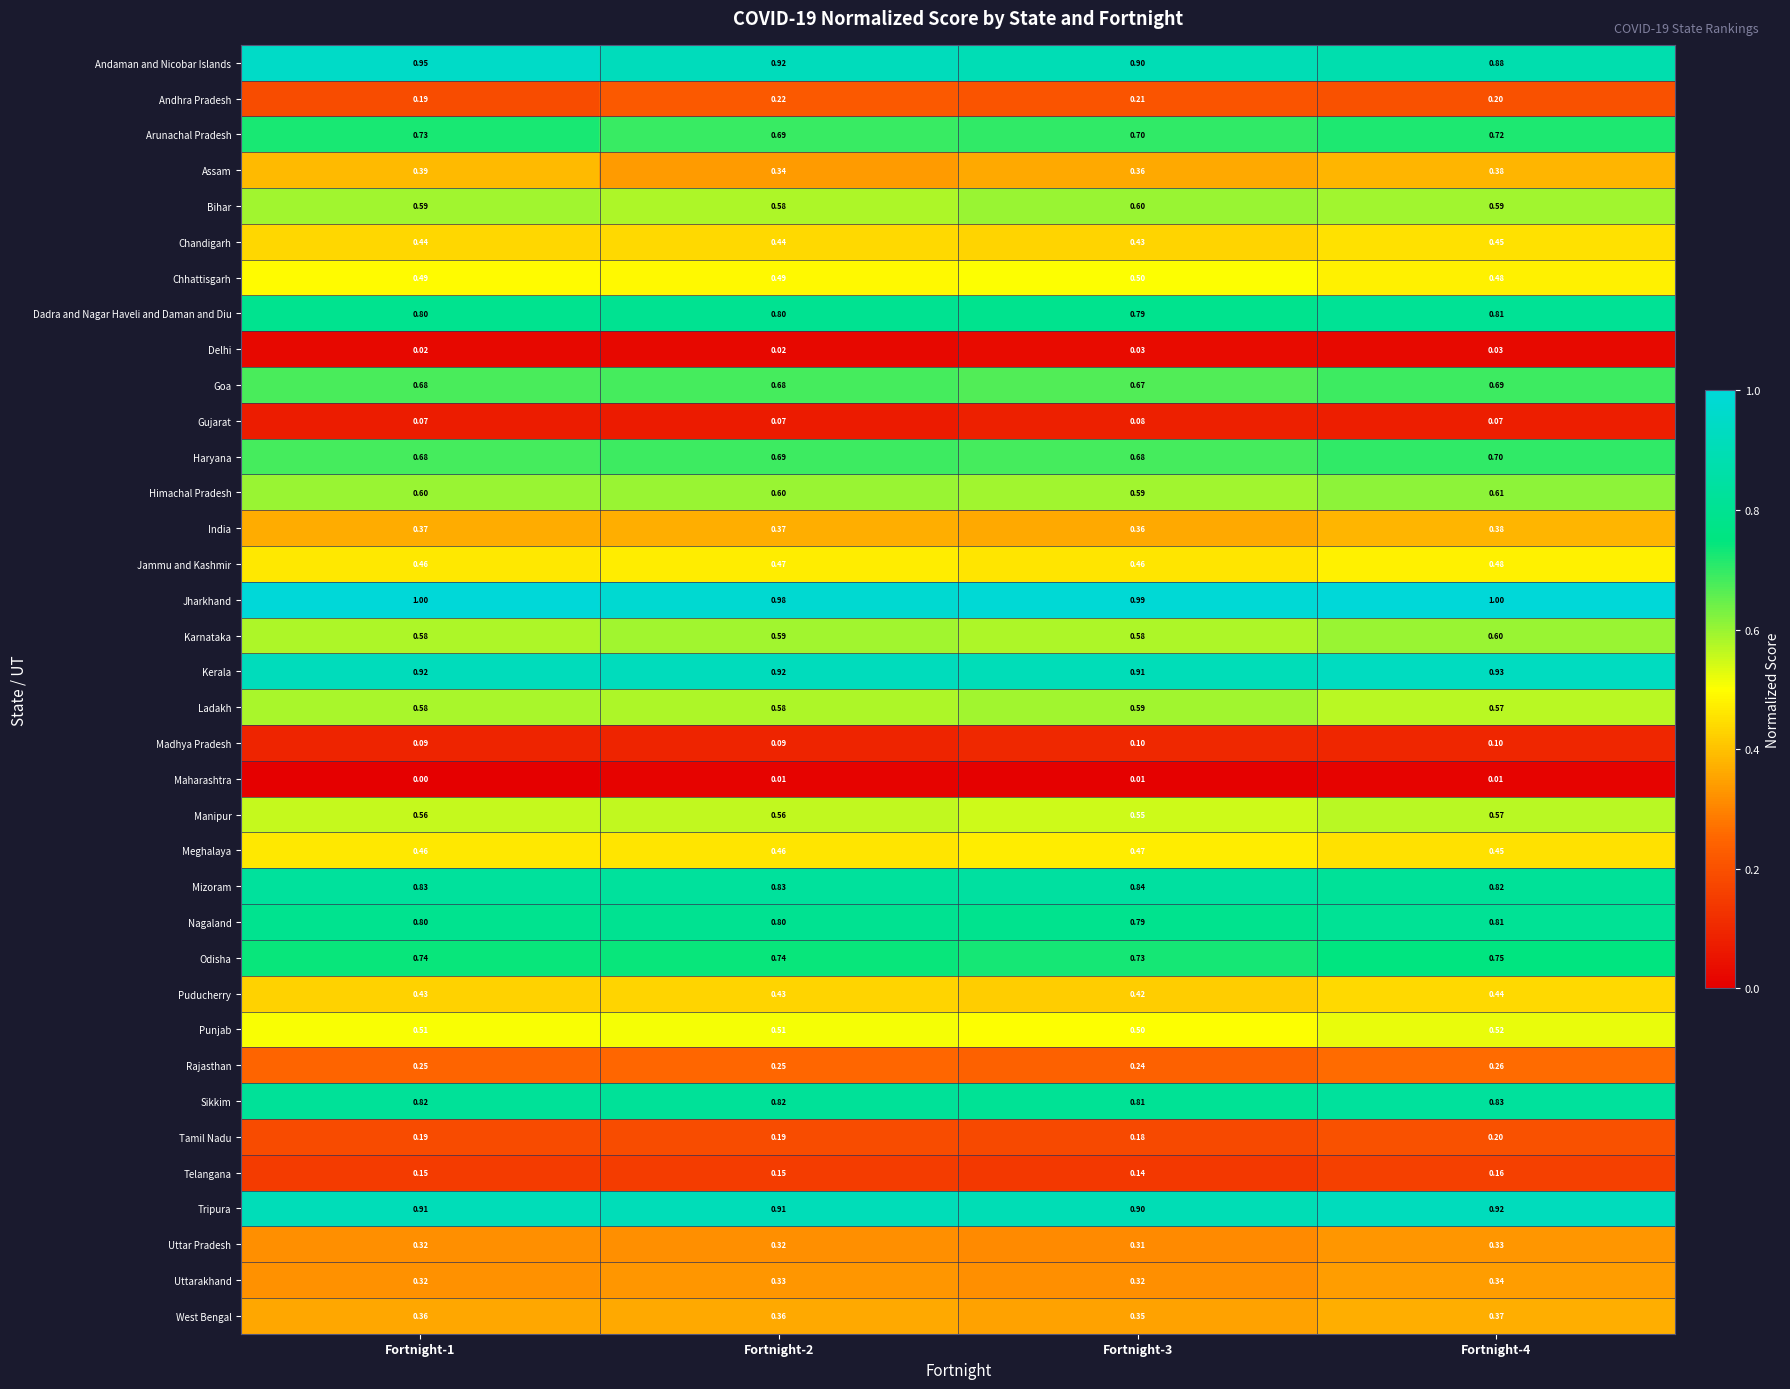

Which series has the largest range (max minus min)?

Andaman and Nicobar Islands